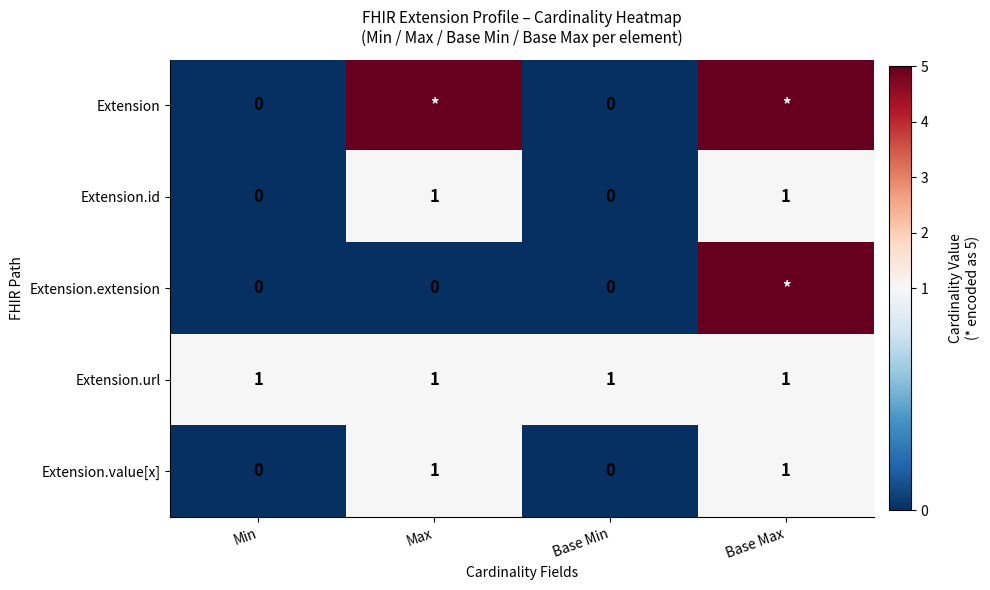

What is the total value across all series at Min?

1